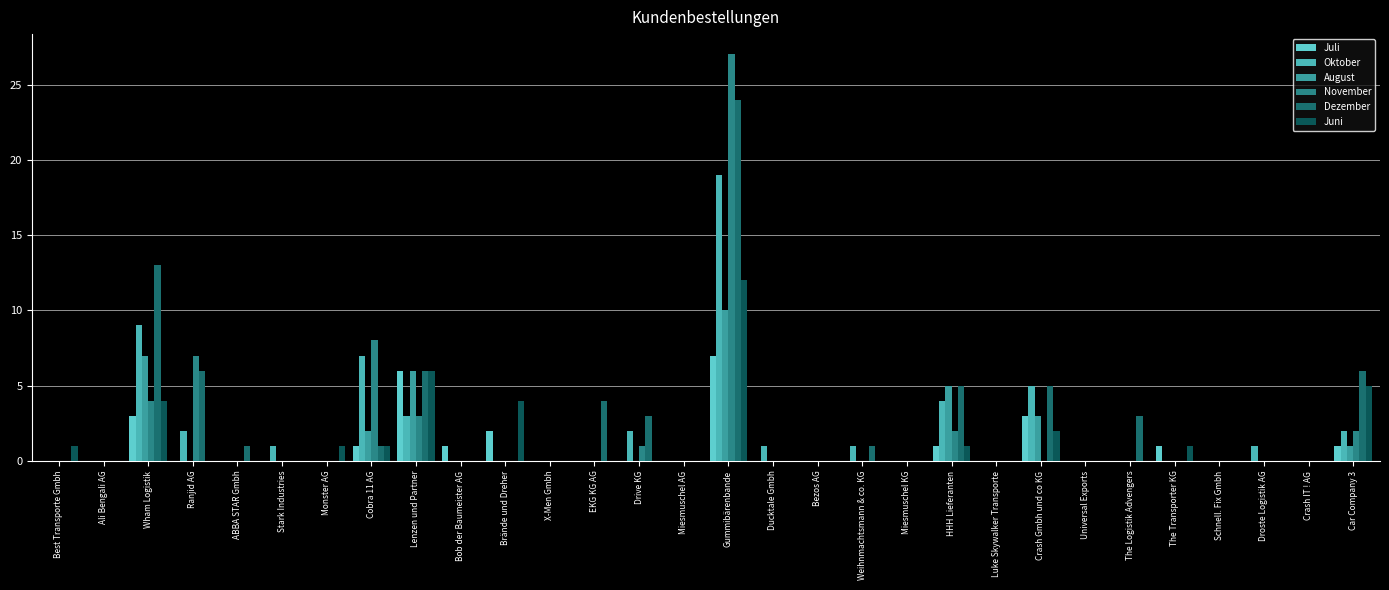

What is the sum of all Dezember values?

78